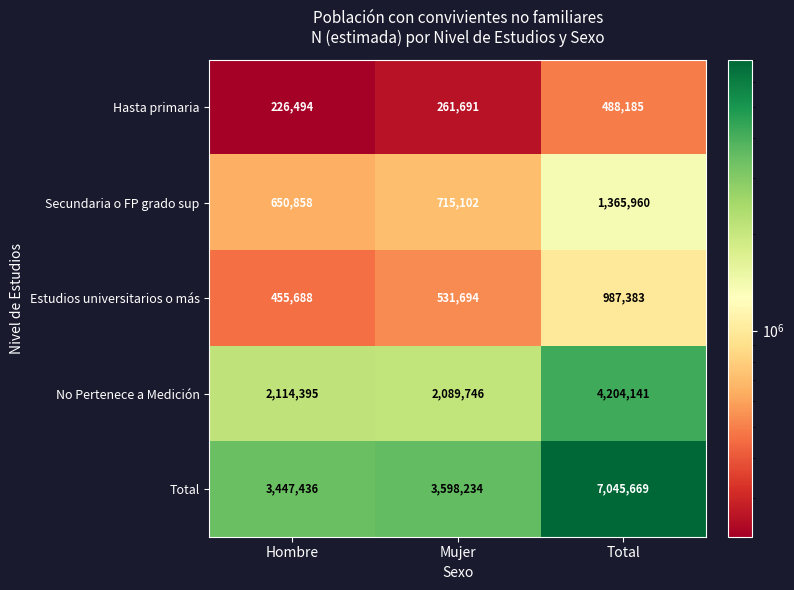

What is the total value across all series at Total?

14091338